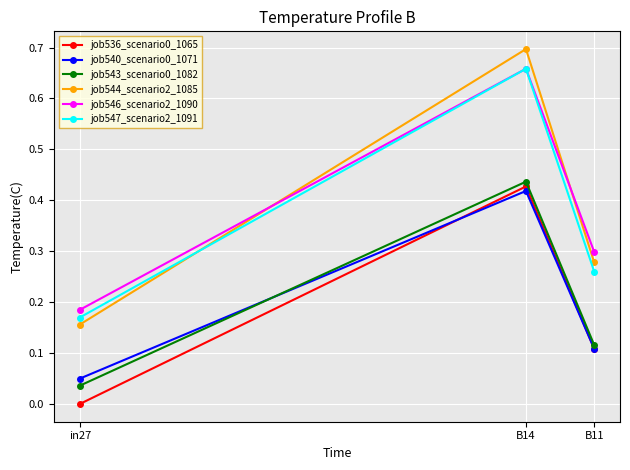

What is the total value across all series at B14?

3.3